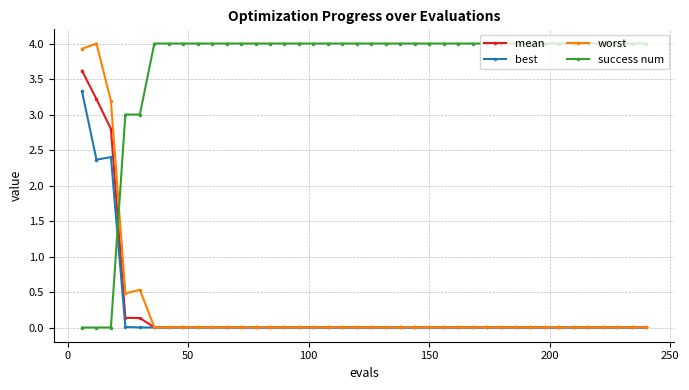

True or false: success num and best cross at least once.

True